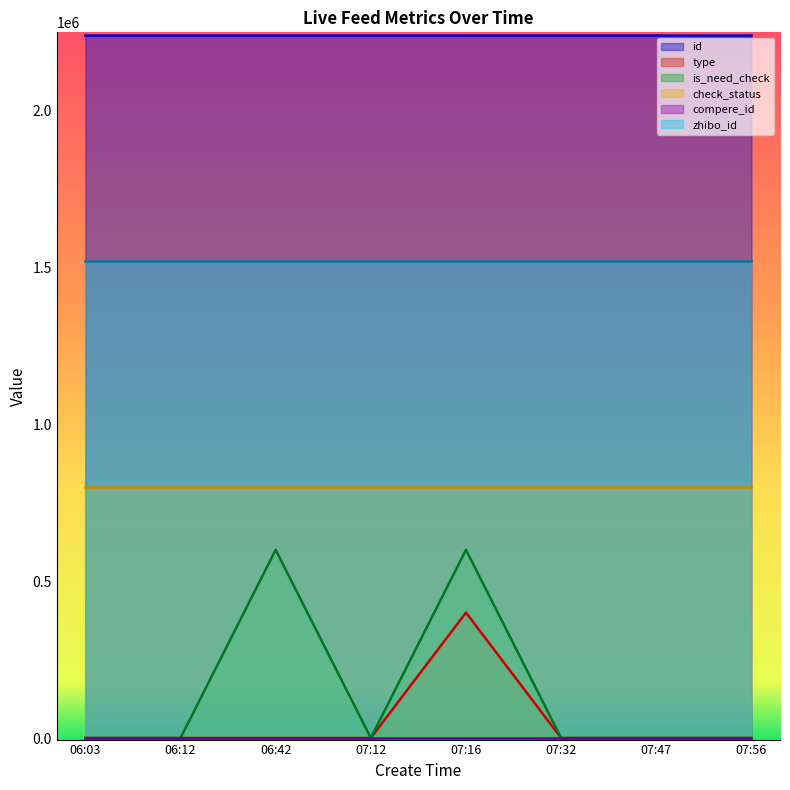

Where is the first local maximum for type?

07:16